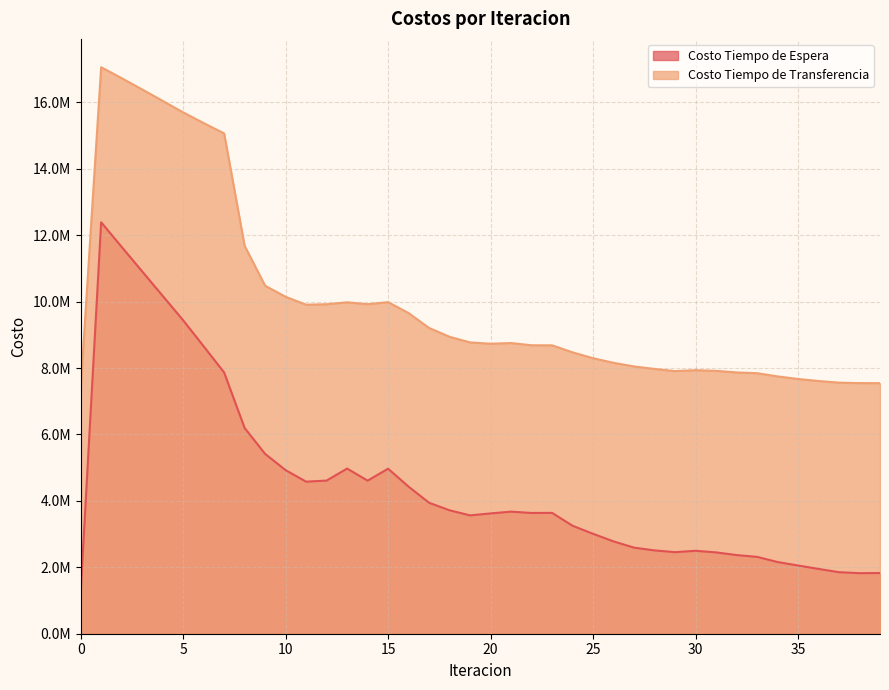

What is the greatest value displayed?

17056985.1